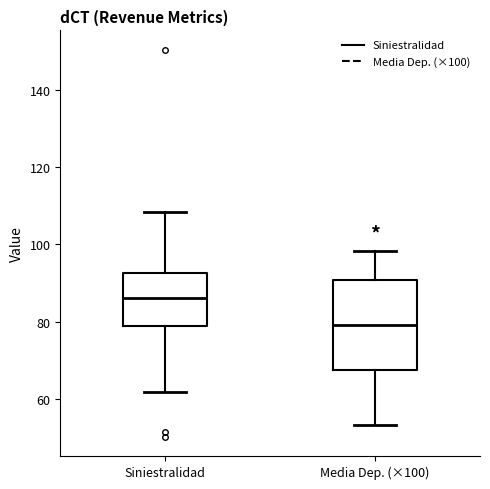

Where is the lower edge of the box for Siniestralidad on the y-axis? The values are not printed on the chart, so give them approximately, as read against the axis.

80